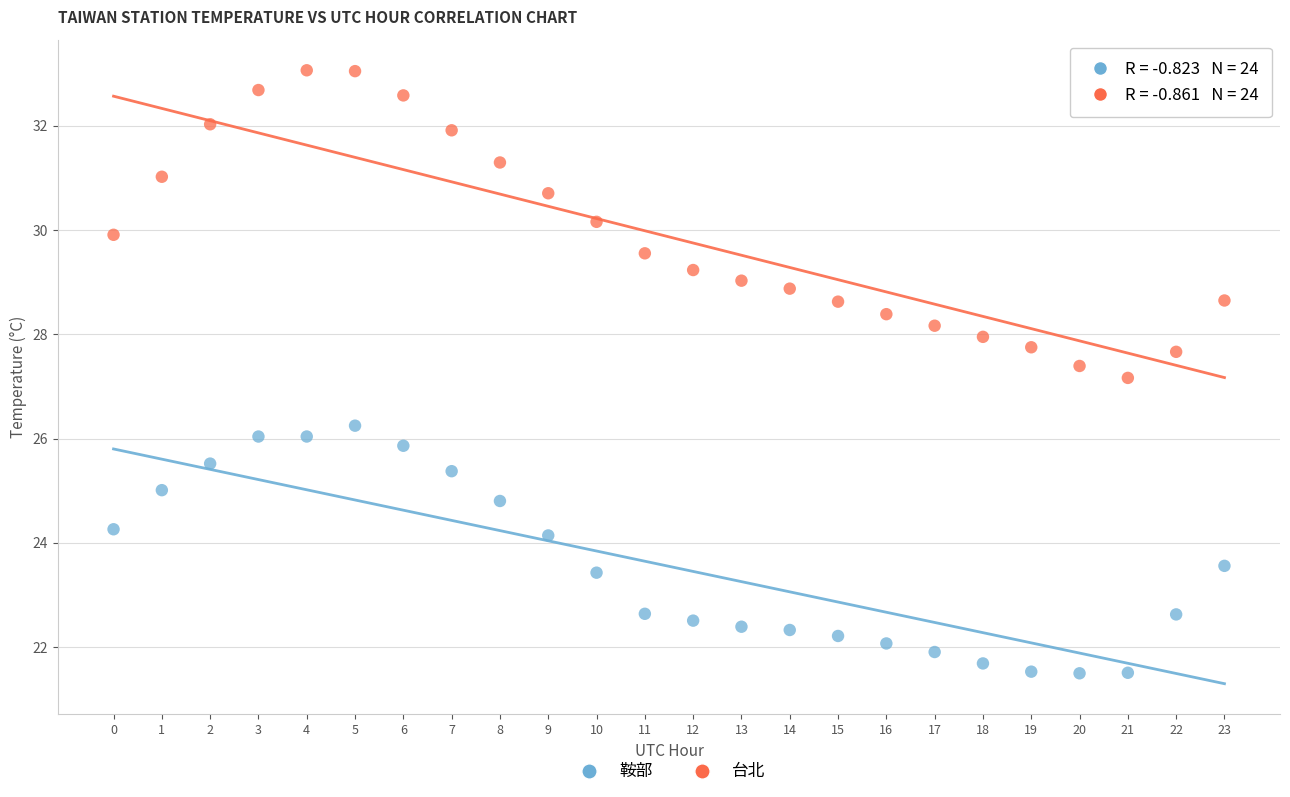

Which series contains the highest Y value?

台北